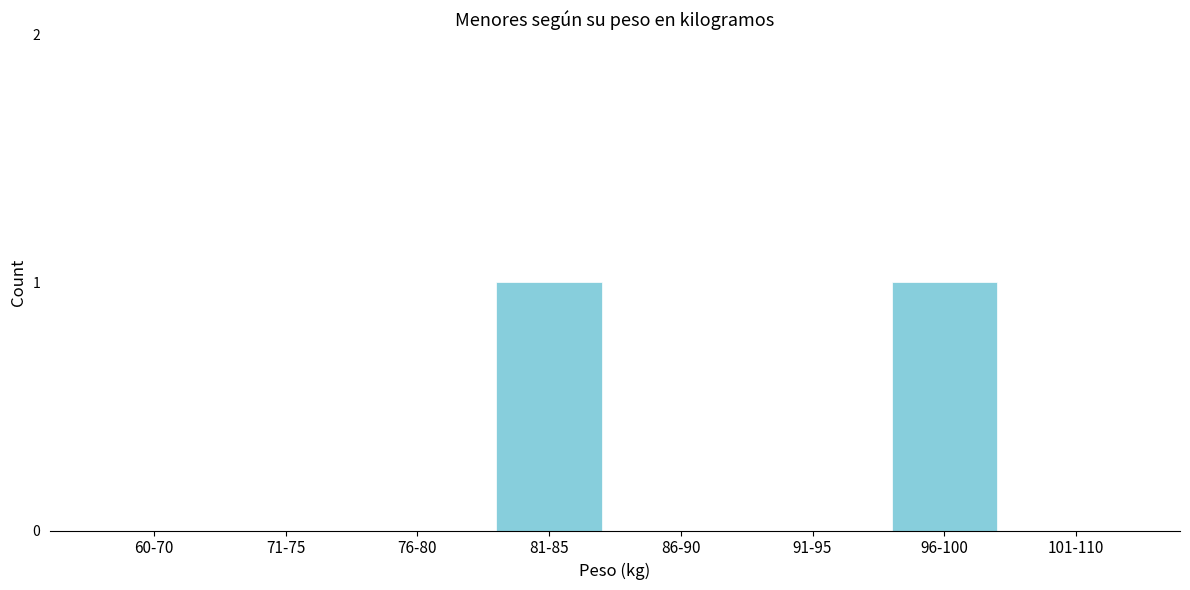

Reading right to left, what are all the values shown in this chart?

101-110=0	96-100=1	91-95=0	86-90=0	81-85=1	76-80=0	71-75=0	60-70=0